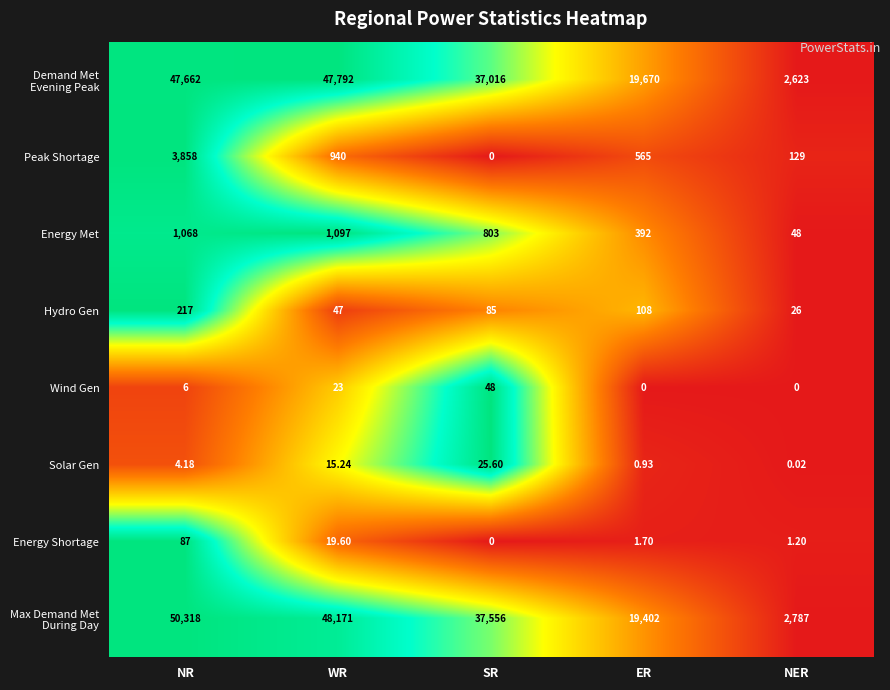

Rank the categories by Hydro Gen value from lowest to highest.

NER, WR, SR, ER, NR